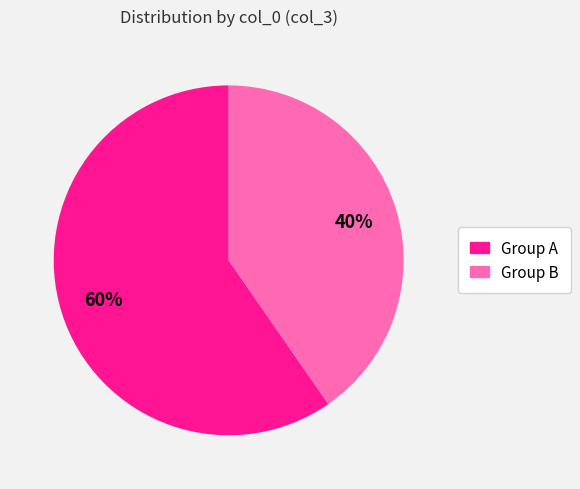

To the nearest percent, what is the average slice percentage?

50%